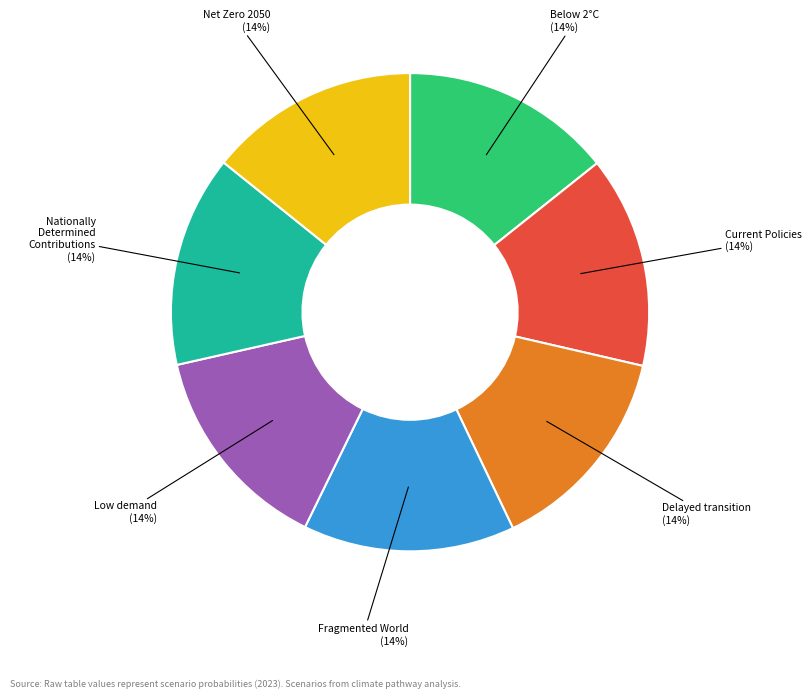

The Nationally Determined Contributions slice represents 6% of the pie. True or false?

False